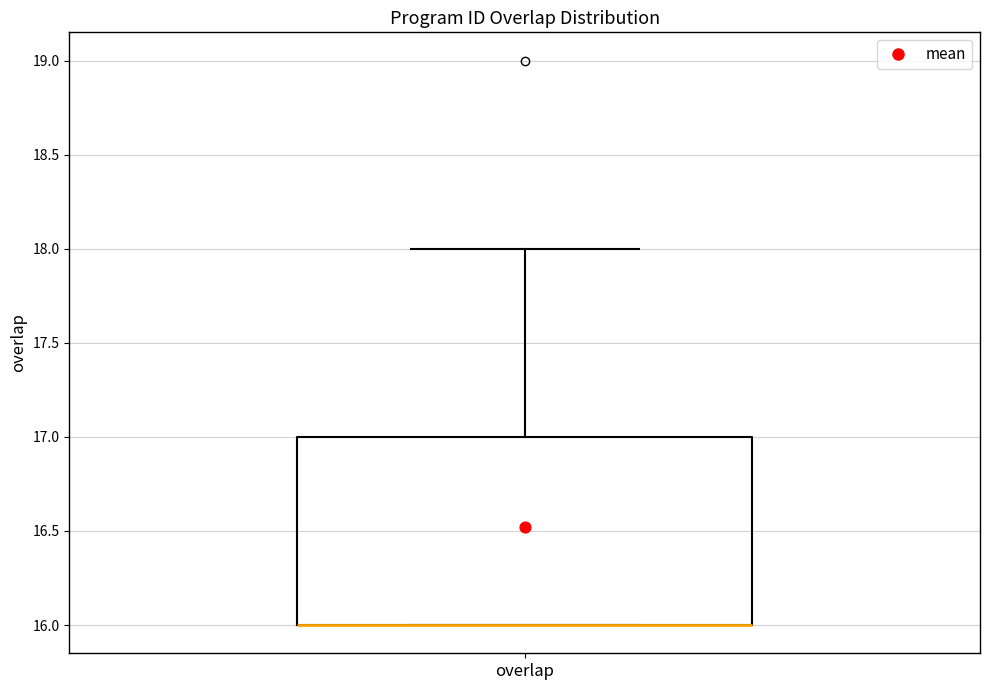

Transcribe this box plot: give where the median line is, the range the box spans, and where the two whiskers end, as read against the y-axis. The values are not printed on the chart, so give them approximately, as read against the axis.

median 16 (drawn on the box's lower edge), box 16 to 17, whiskers 16 to 18